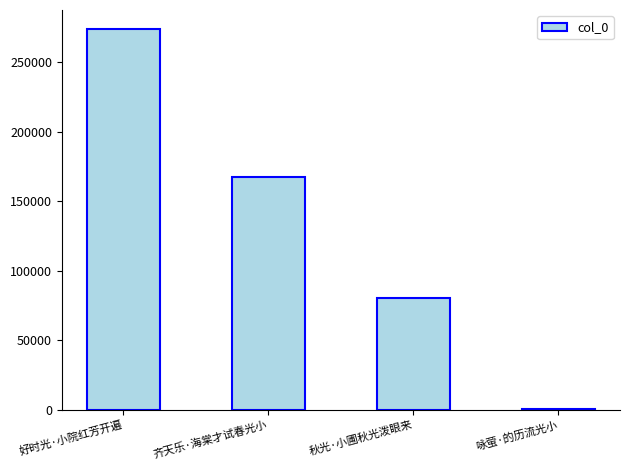

Reading left to right, extract all data points from this chart.

好时光·小院红芳开遍=274076	齐天乐·海棠才试春光小=167543	秋光·小圃秋光泼眼来=80511	咏萤·的历流光小=381